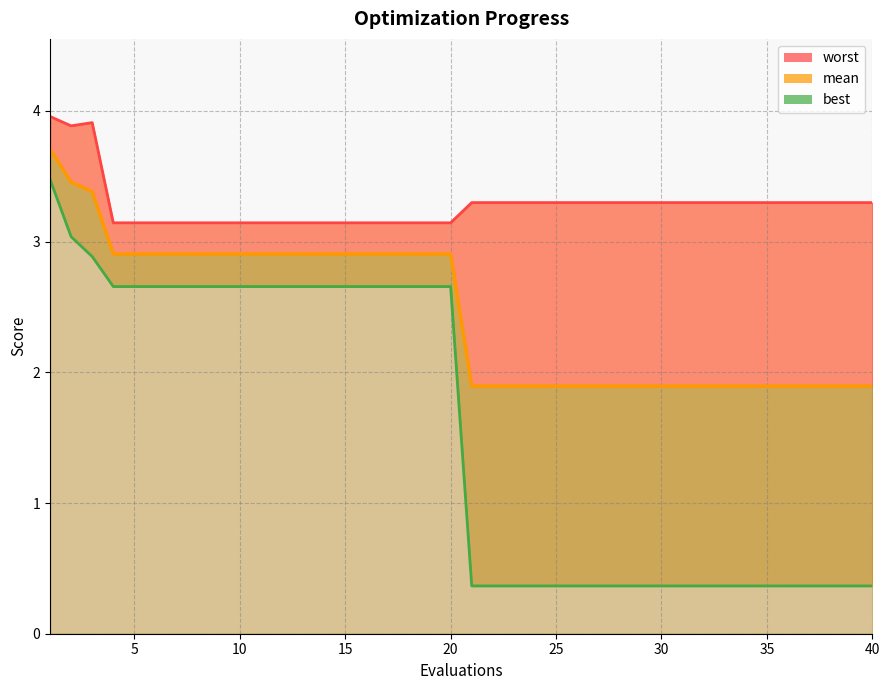

Reading left to right, list all the values displayed in this chart.

mean: 3.7	3.5	3.4	2.9	2.9	2.9	2.9	2.9	2.9	2.9	2.9	2.9	2.9	2.9	2.9	2.9	2.9	2.9	2.9	2.9	1.9	1.9	1.9	1.9	1.9	1.9	1.9	1.9	1.9	1.9	1.9	1.9	1.9	1.9	1.9	1.9	1.9	1.9	1.9	1.9
best: 3.5	3.0	2.9	2.7	2.7	2.7	2.7	2.7	2.7	2.7	2.7	2.7	2.7	2.7	2.7	2.7	2.7	2.7	2.7	2.7	0.4	0.4	0.4	0.4	0.4	0.4	0.4	0.4	0.4	0.4	0.4	0.4	0.4	0.4	0.4	0.4	0.4	0.4	0.4	0.4
worst: 4.0	3.9	3.9	3.1	3.1	3.1	3.1	3.1	3.1	3.1	3.1	3.1	3.1	3.1	3.1	3.1	3.1	3.1	3.1	3.1	3.3	3.3	3.3	3.3	3.3	3.3	3.3	3.3	3.3	3.3	3.3	3.3	3.3	3.3	3.3	3.3	3.3	3.3	3.3	3.3